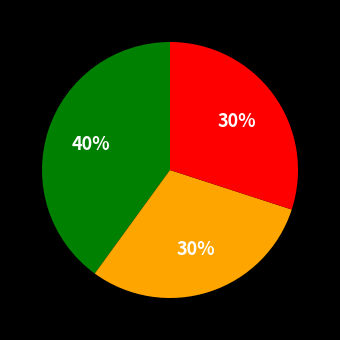

To the nearest percent, what is the average slice percentage?

33%